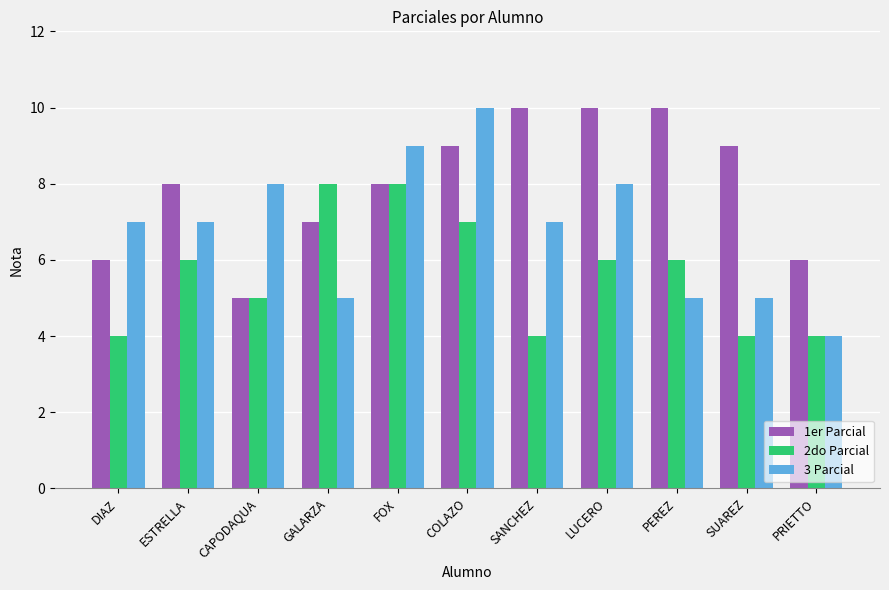

What is the value of the 2do Parcial bar at the 5th from the left?

8